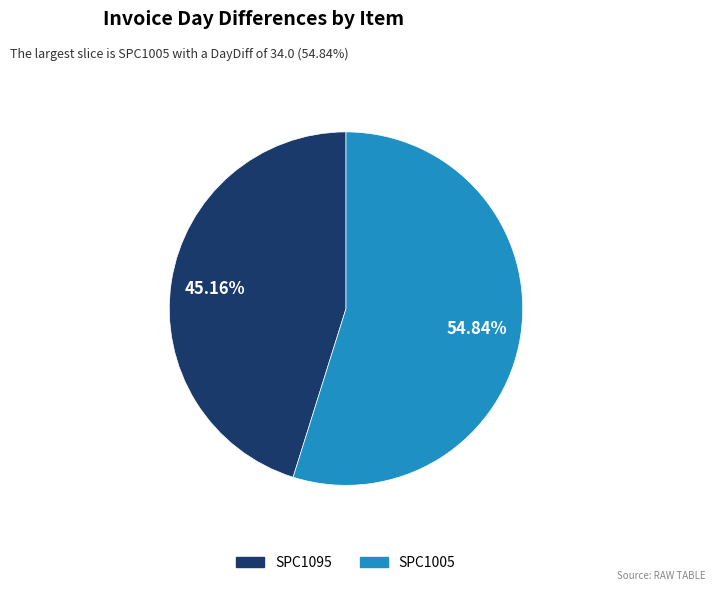

Is the sum of SPC1005 and SPC1095 greater than half?

Yes